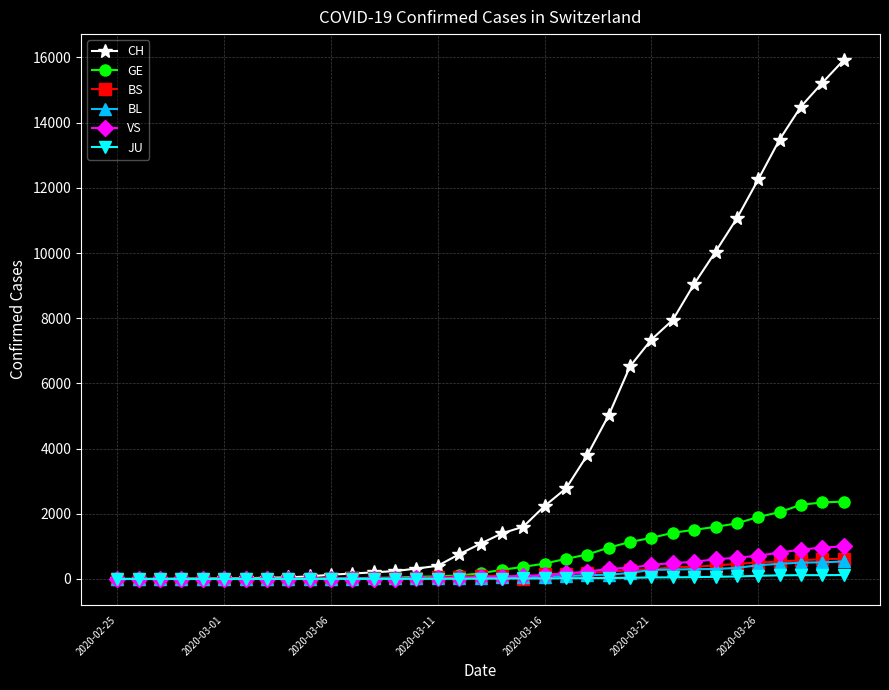

Which series ends up on top after the final intersection of BL and VS?

VS